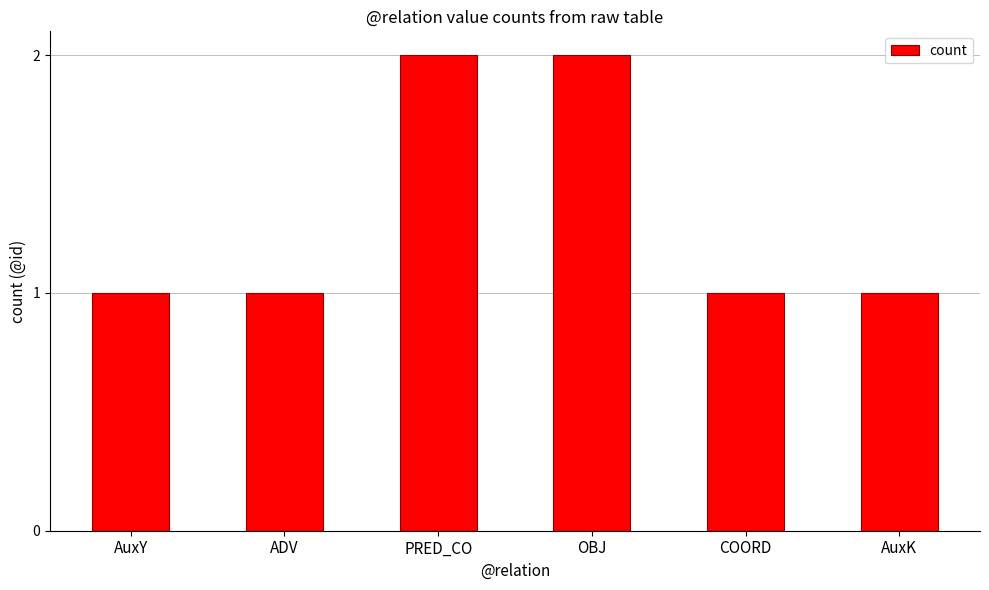

Reading left to right, transcribe all the data shown in this chart.

1	1	2	2	1	1